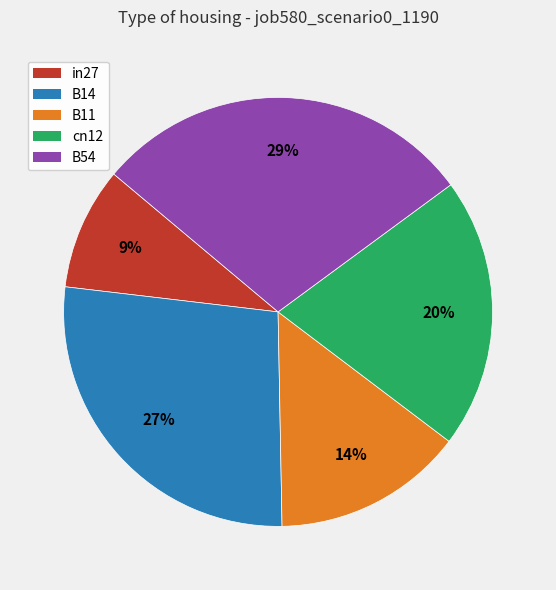

Is the sum of in27 and B14 greater than half?

No